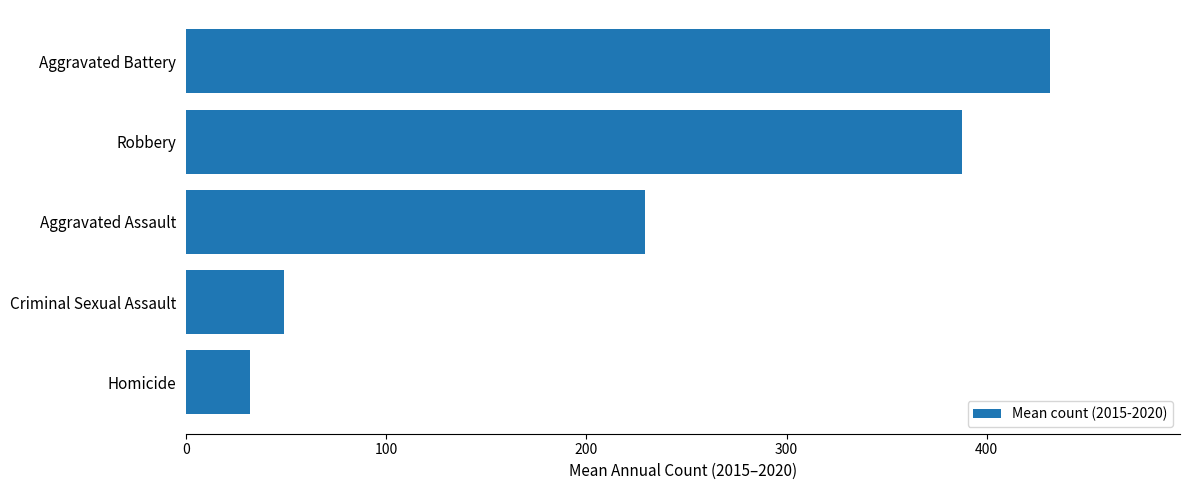

What is the smallest value displayed?

32.0